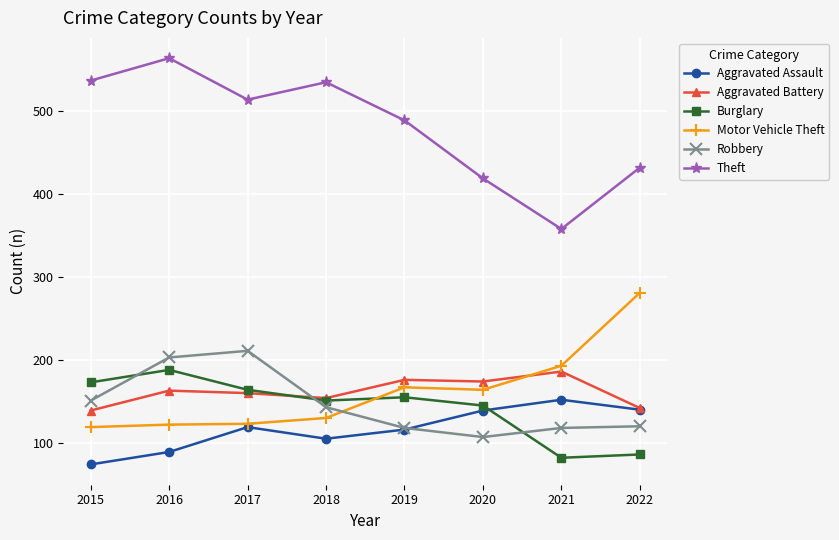

Is the value of Aggravated Battery at 2019 greater than the value of Motor Vehicle Theft at 2016?

Yes